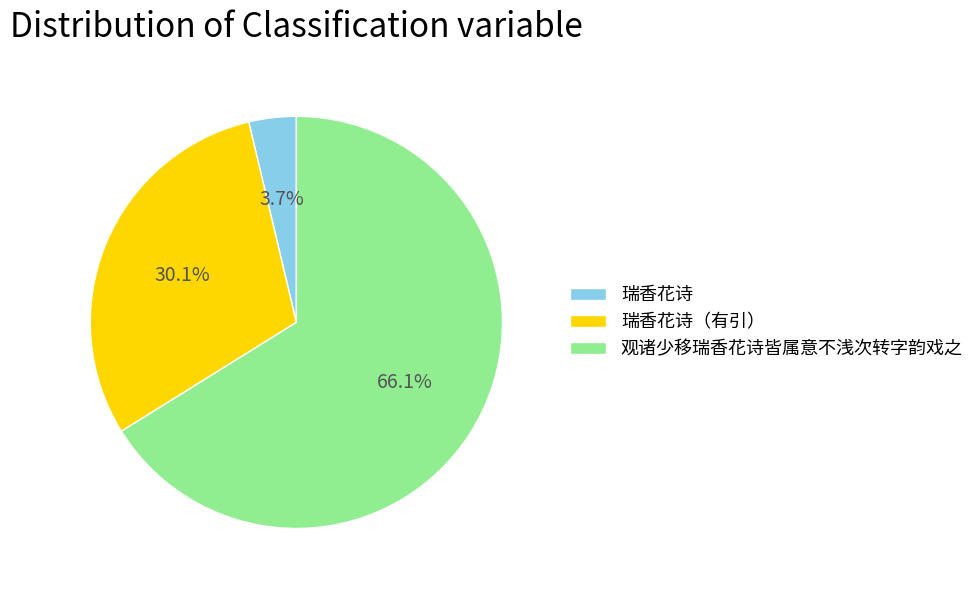

What is the majority slice?

观诸少移瑞香花诗皆属意不浅次转字韵戏之